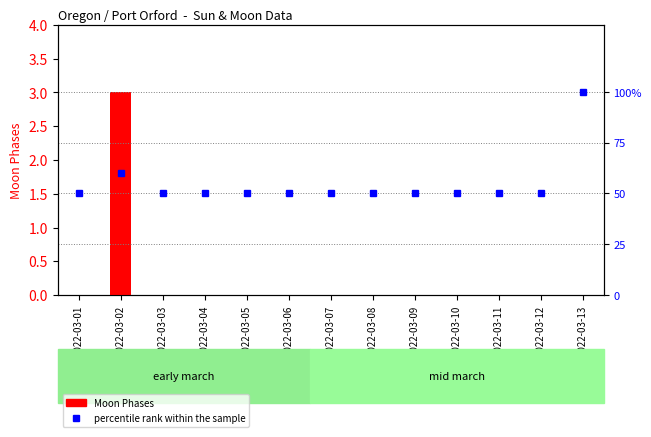

Reading left to right, extract all data points from this chart.

Moon Phases: 0	3	0	0	0	0	0	0	0	0	0	0	0
percentile rank within the sample: 50	60	50	50	50	50	50	50	50	50	50	50	100